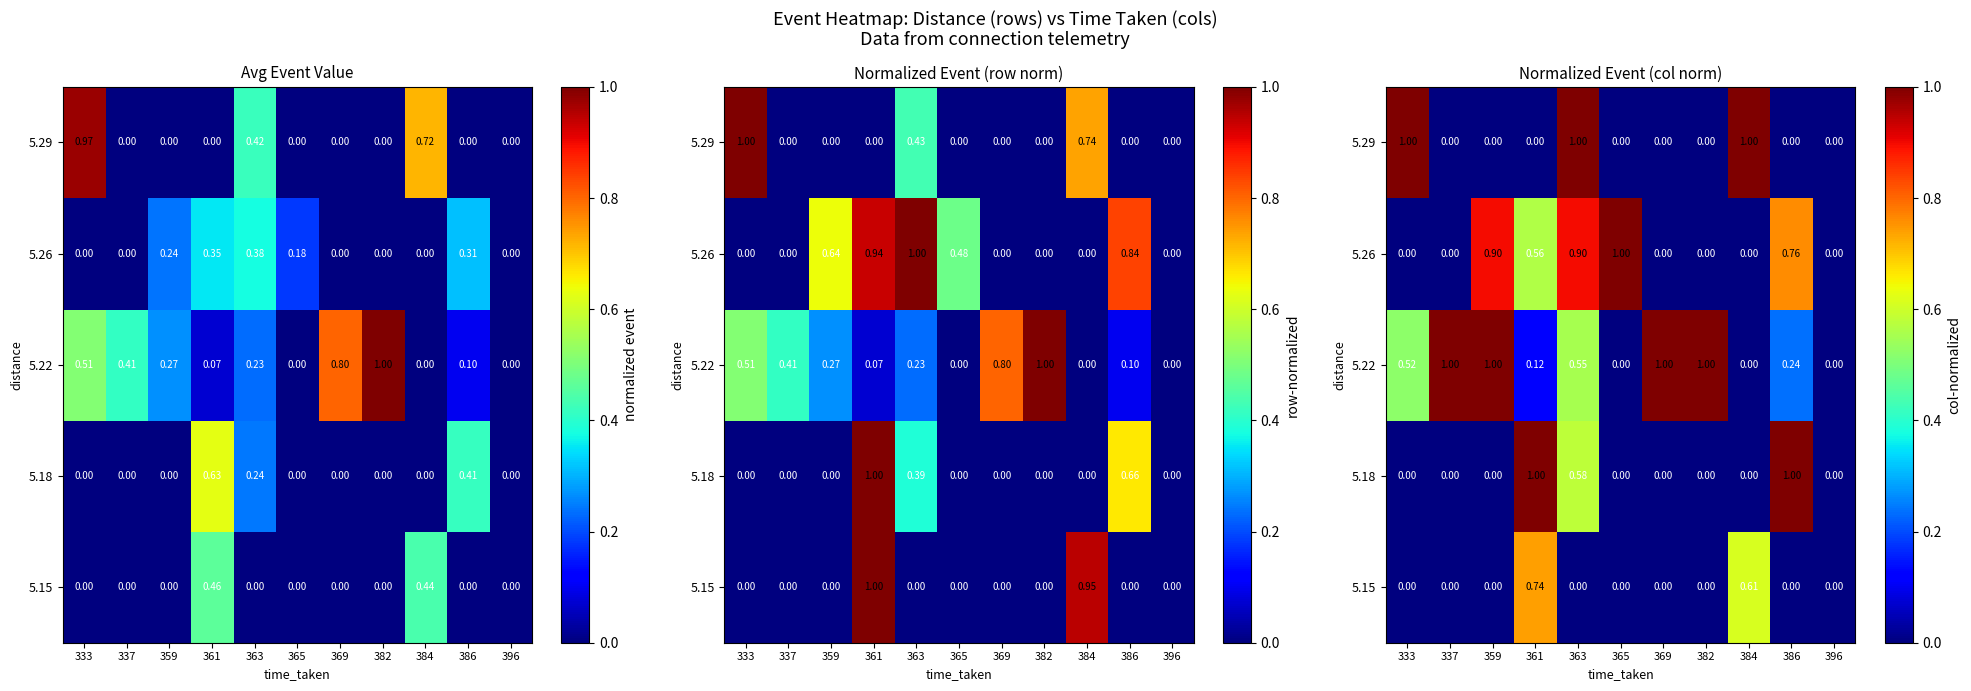

How many positive values does the 5.18 series have?

3